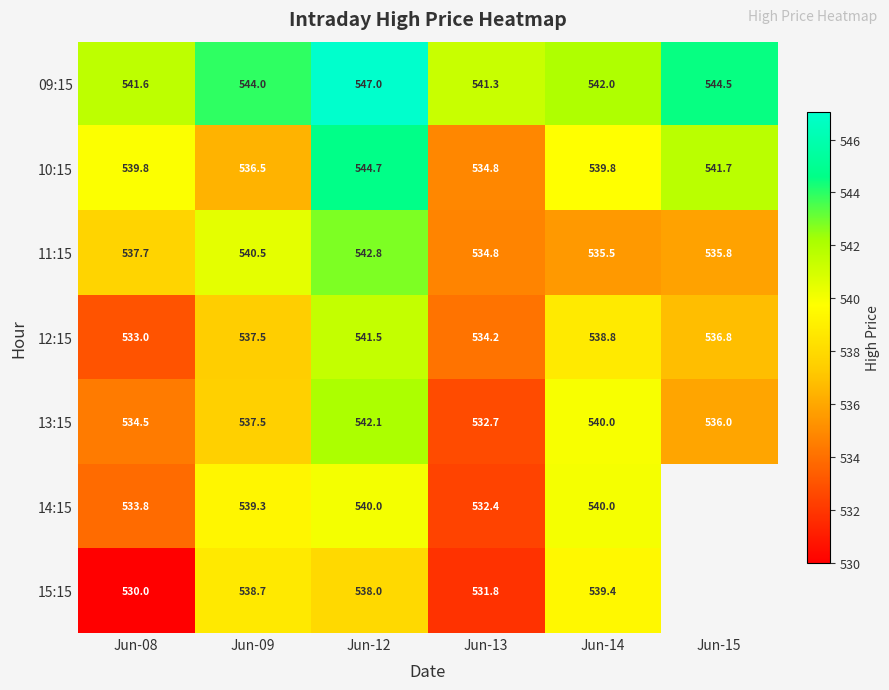

What is the maximum value shown in the chart?

547.0